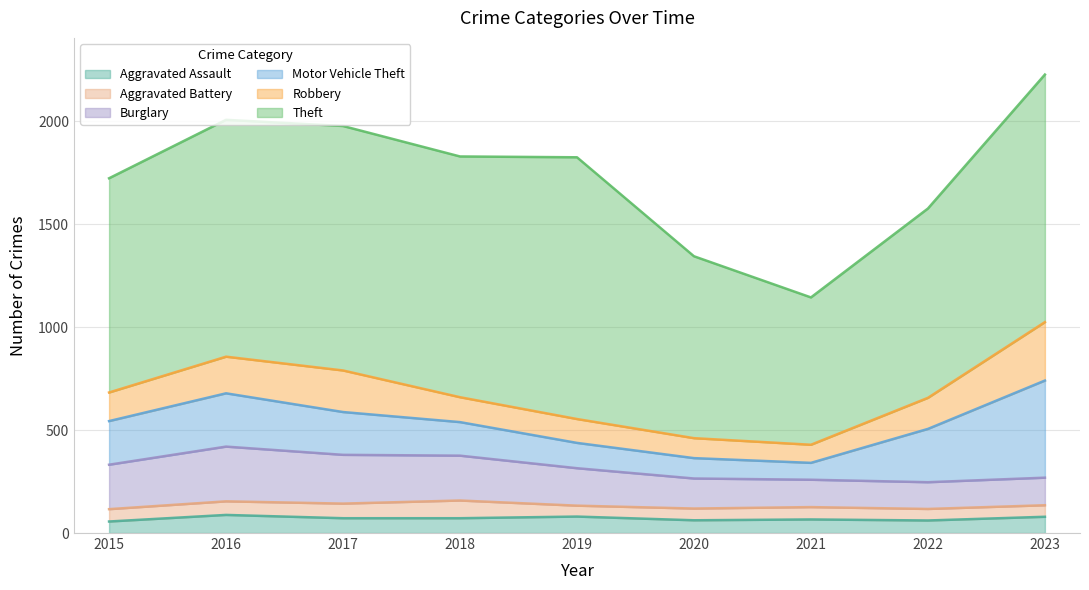

What is the minimum value for Aggravated Assault?

56